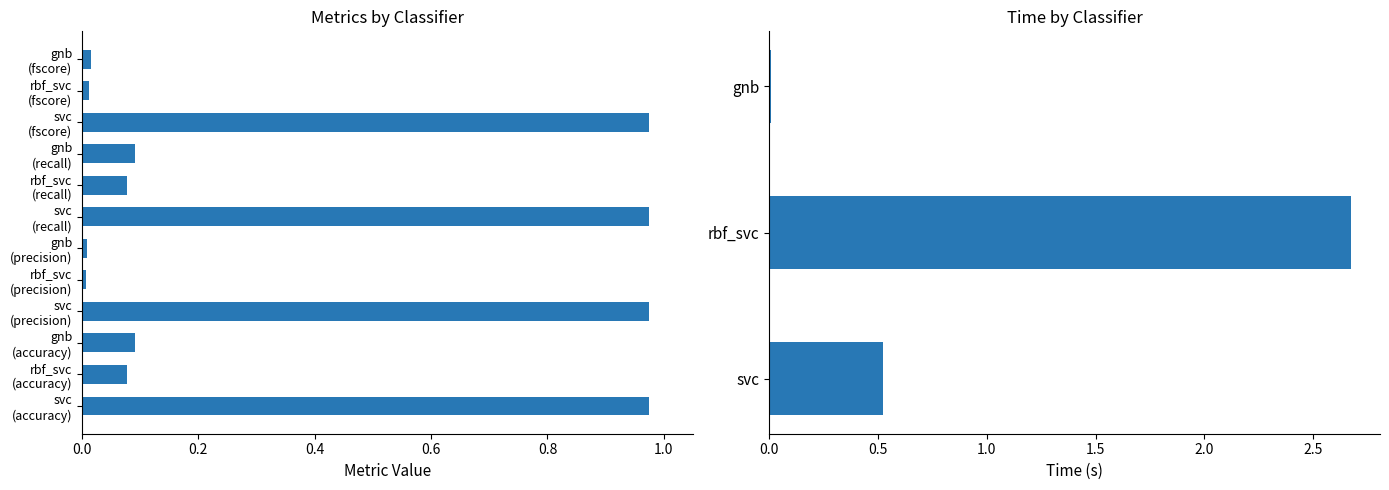

What is the sum of all time values?

3.2